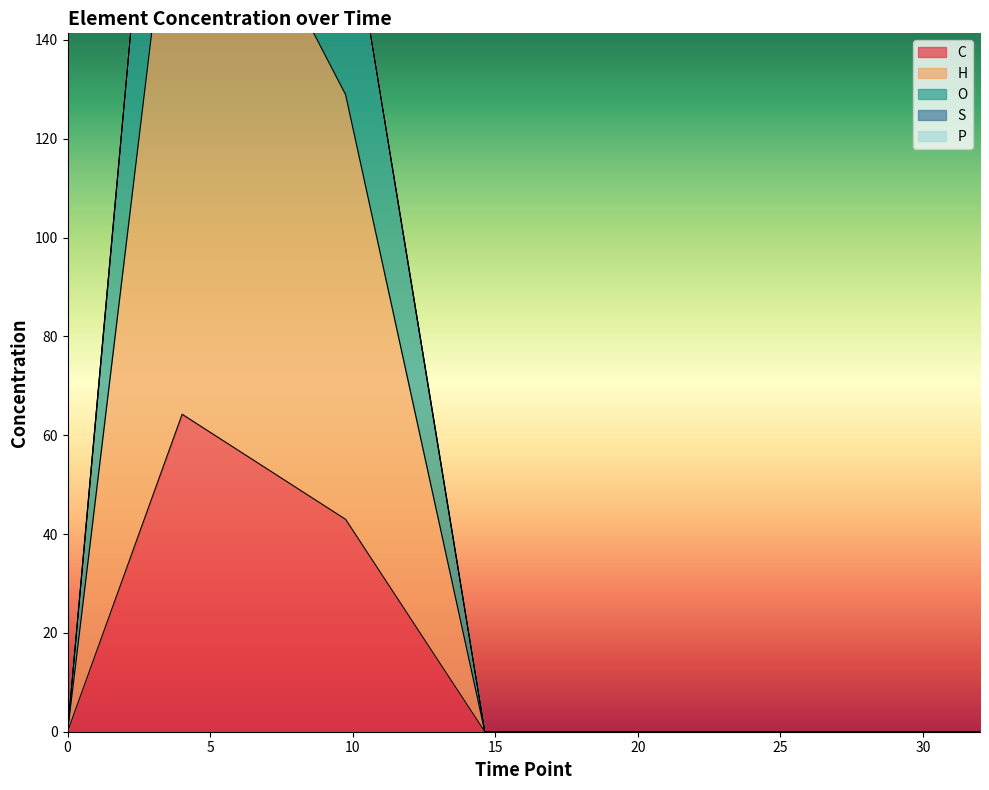

True or false: O and C cross at least once.

False